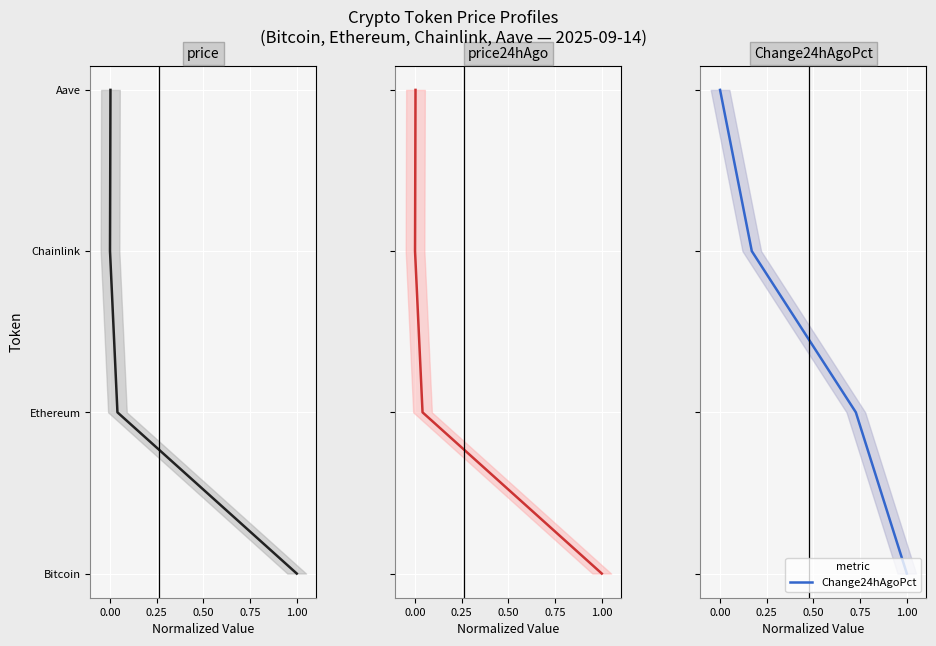

List the series in order of their peak value, lowest first.

price, price24hAgo, Change24hAgoPct